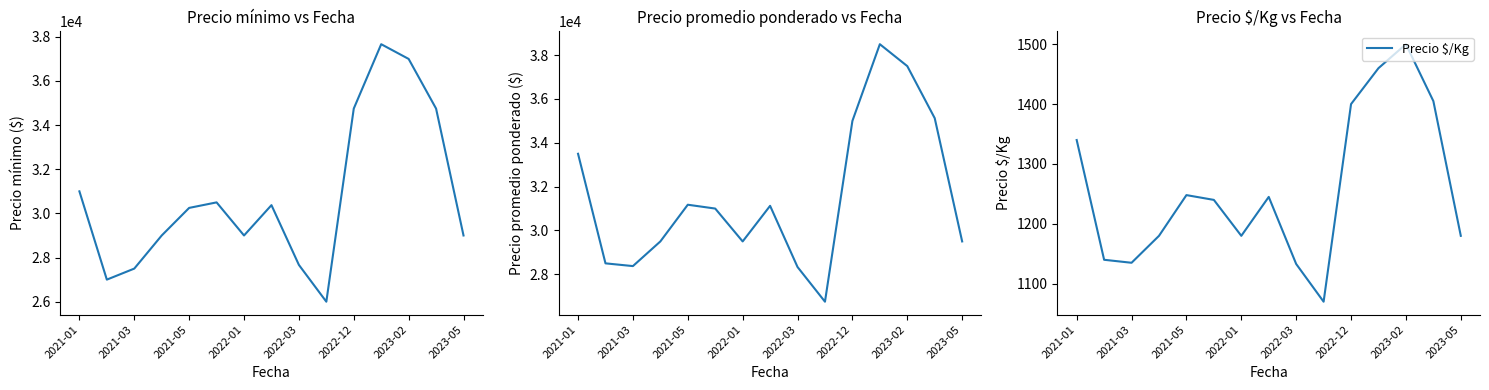

What is the difference between the maximum and minimum values in the Precio promedio ponderado series?

11750